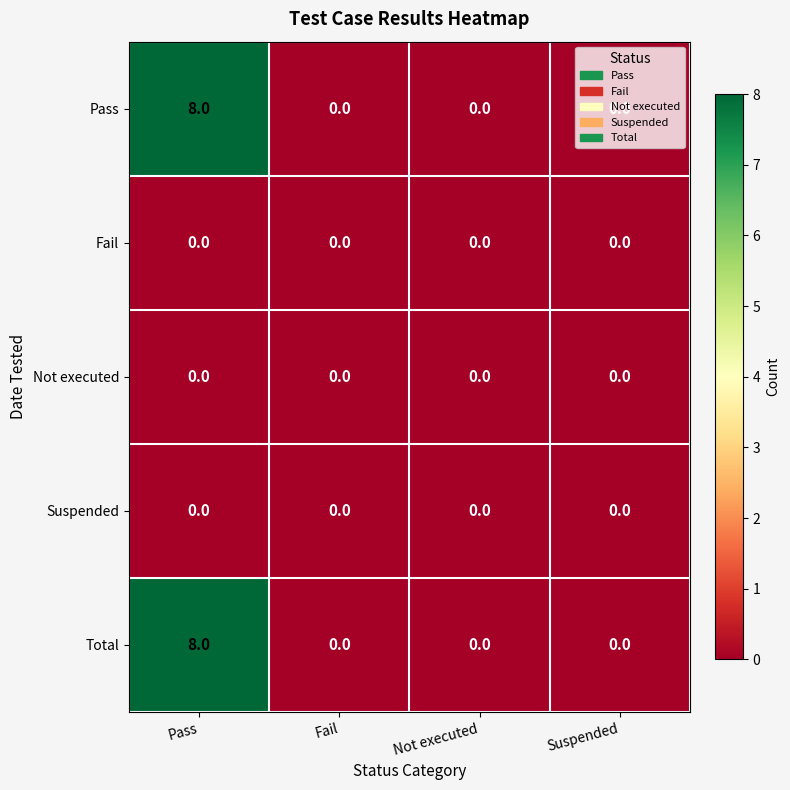

How many distinct data groups are displayed?

5